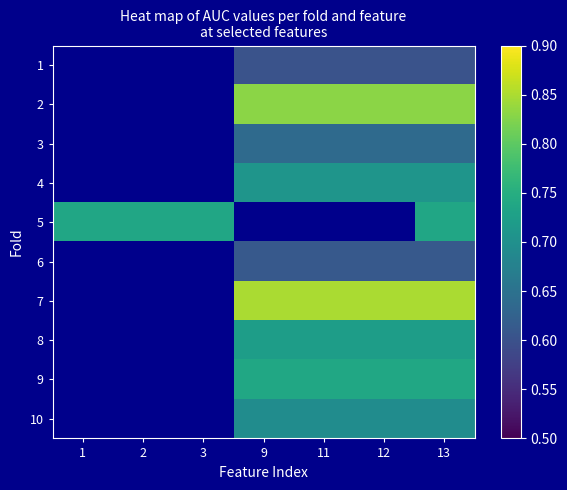

What is the sum of the row_7 values at 9 and 11?

1.4